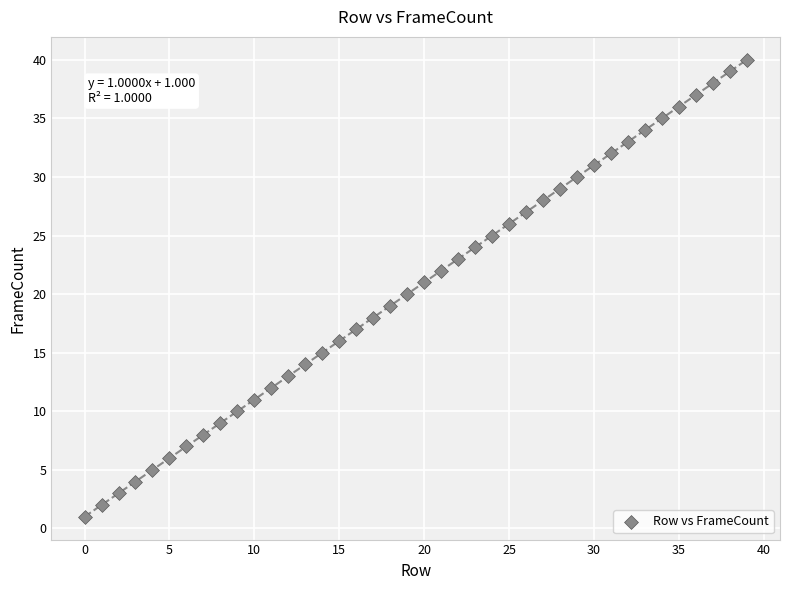

What is the range of Y values (max minus min)?

39